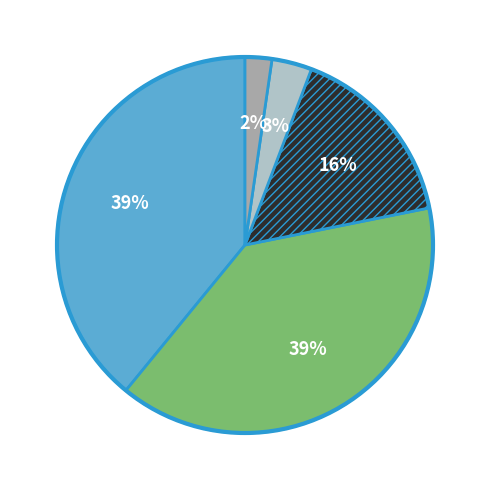

How many segments does this pie chart have?

5